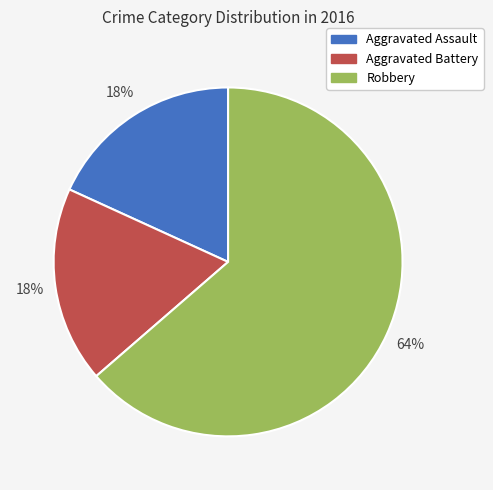

The Robbery slice represents 64% of the pie. True or false?

True